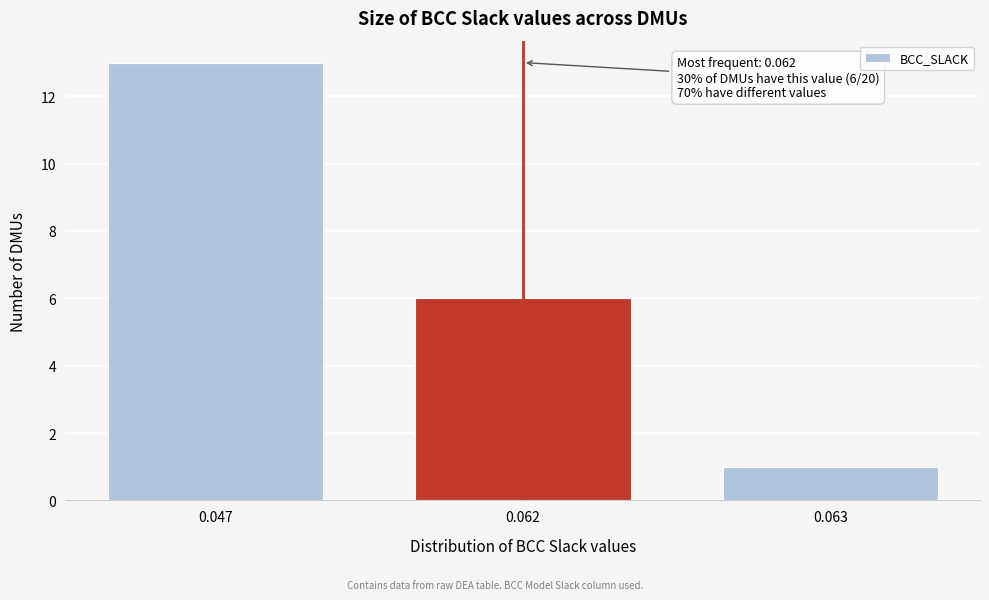

Reading left to right, transcribe all the data shown in this chart.

0.047=13	0.062=6	0.063=1